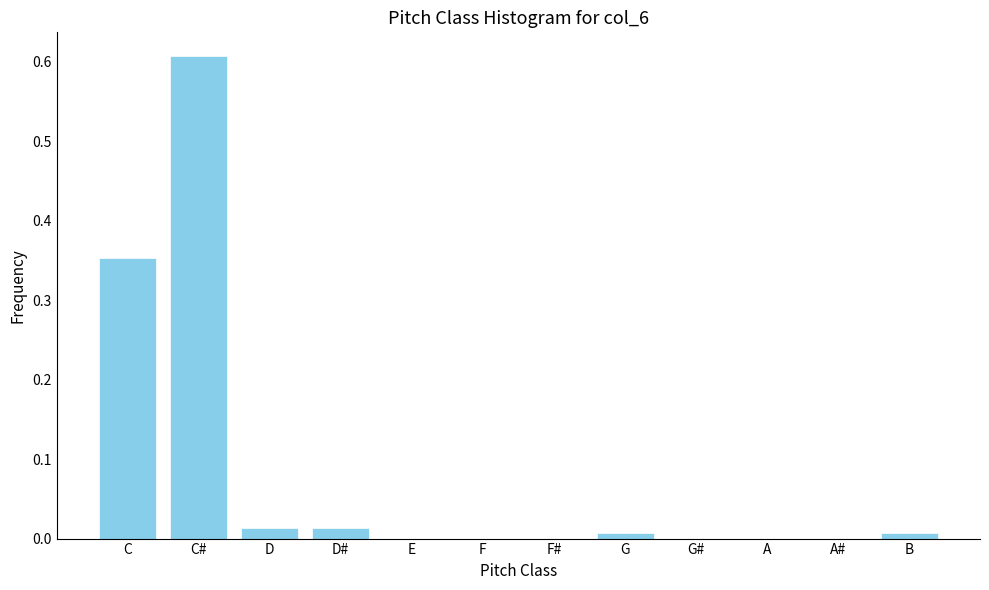

Between C# and F#, which is larger?

C#